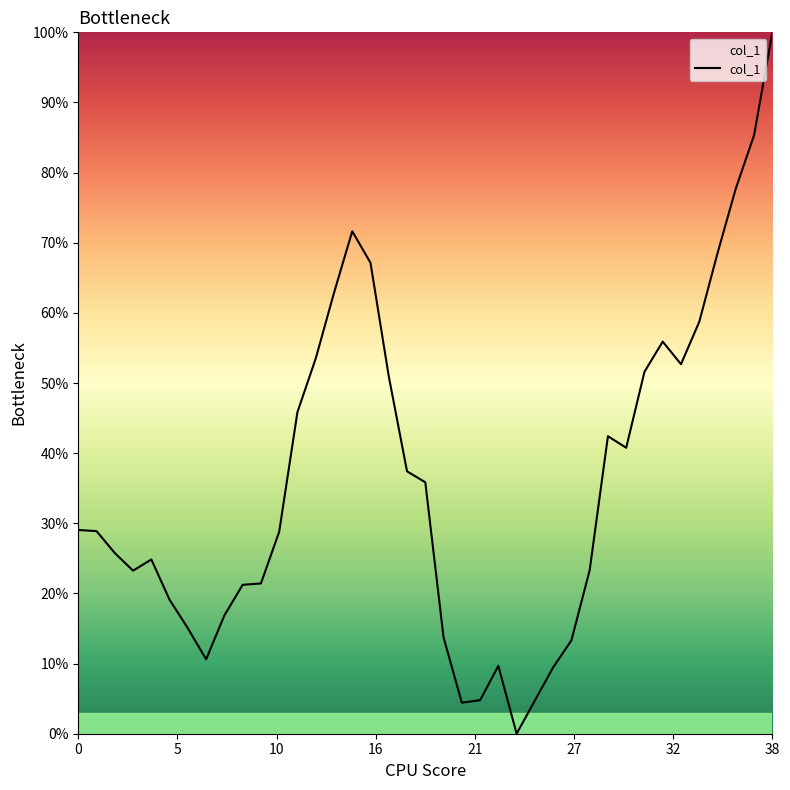

Does the chart display data point markers on the line(s)?

No